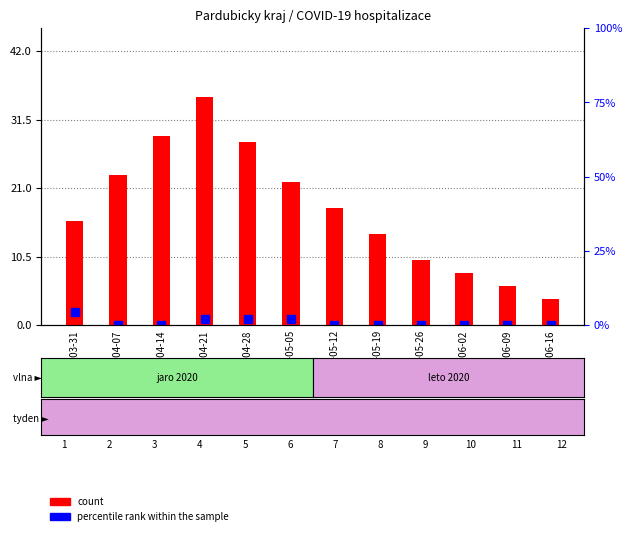

At how many categories does at least one series exceed 27?

3